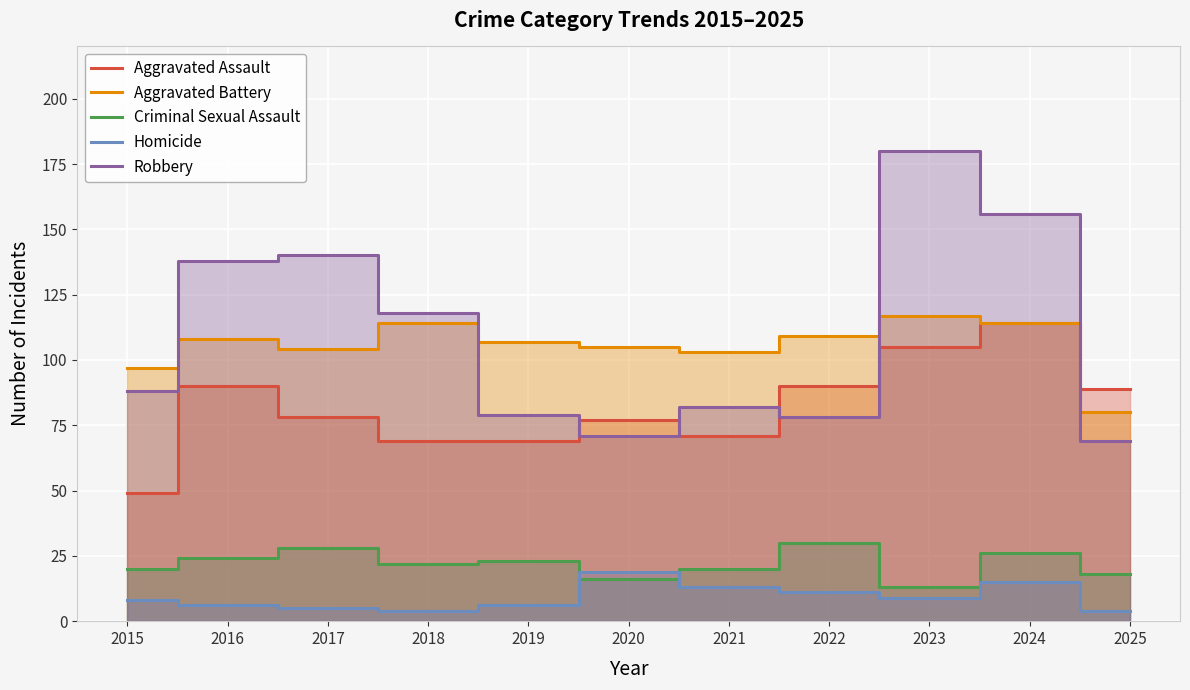

Is the value of Robbery at 2025 greater than the value of Aggravated Assault at 2023?

No